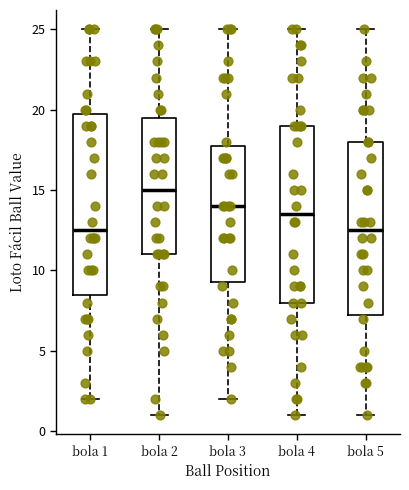

Reading left to right, read every box against the y-axis: the position of its median line, the range the box covers, and the ends of its whiskers. The values are not printed on the chart, so give them approximately, as read against the axis.

bola 1: median 12.5, box 8.5 to 20.0, whiskers 2.0 to 25.0
bola 2: median 15.0, box 11.0 to 19.5, whiskers 1.0 to 25.0
bola 3: median 14.0, box 9.5 to 18.0, whiskers 2.0 to 25.0
bola 4: median 13.5, box 8.0 to 19.0, whiskers 1.0 to 25.0
bola 5: median 12.5, box 7.5 to 18.0, whiskers 1.0 to 25.0